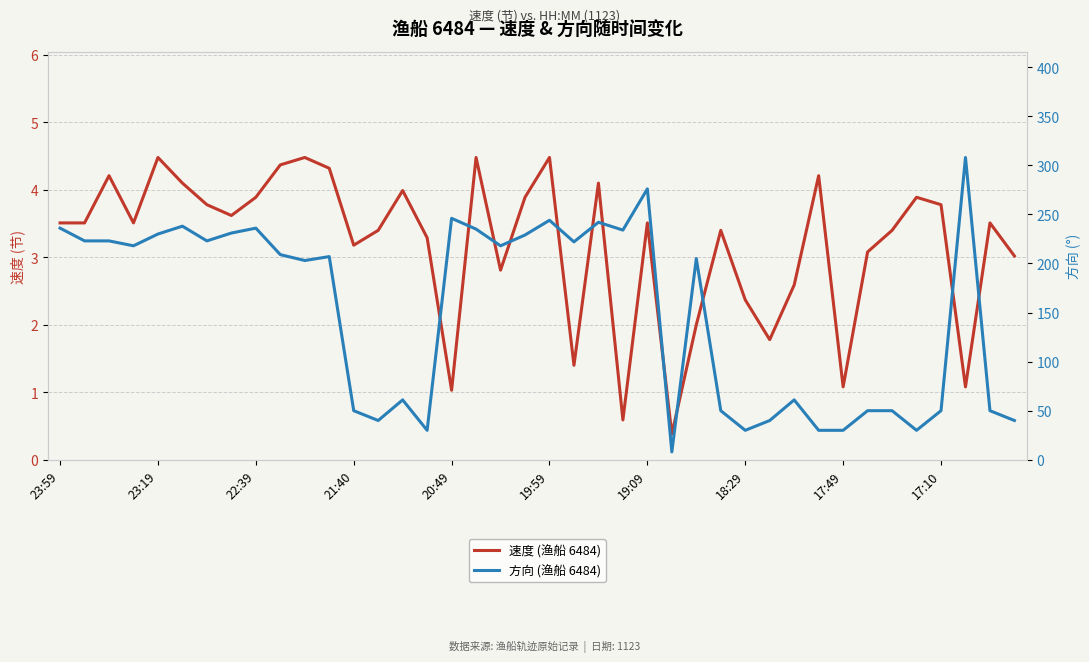

What is the spread (max minus min) of values at 29?

38.2